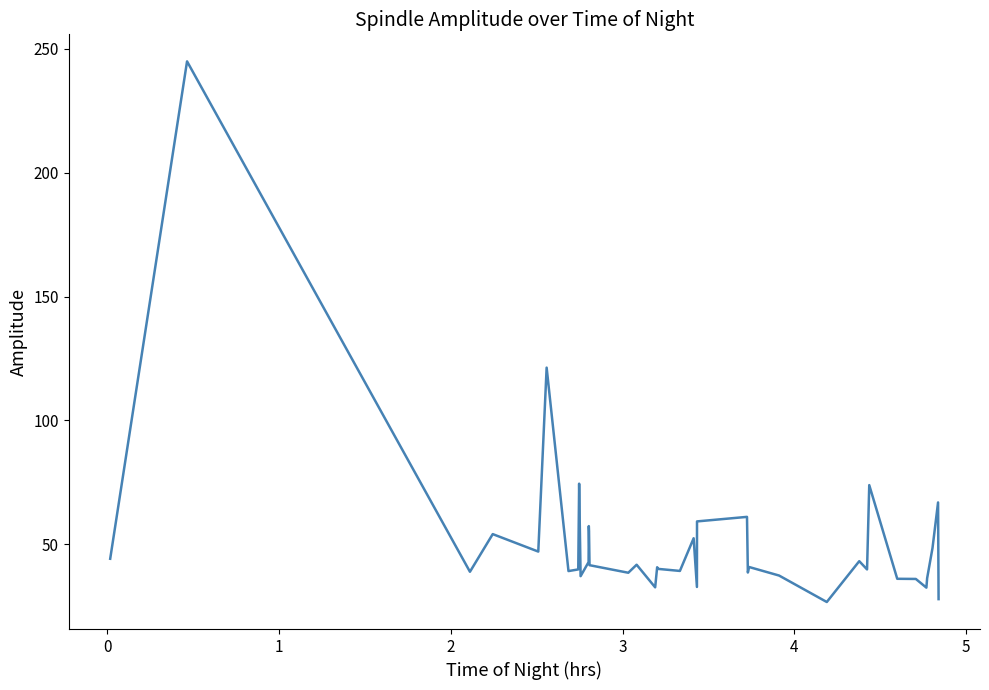

What is the maximum value shown in the chart?

244.9